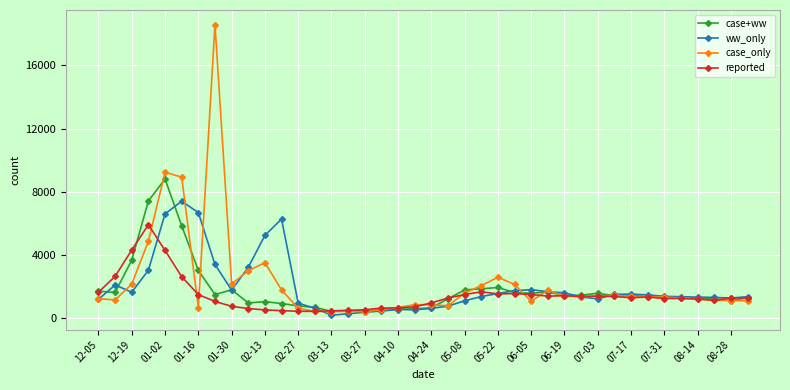

Which series has the widest spread of values?

case_only